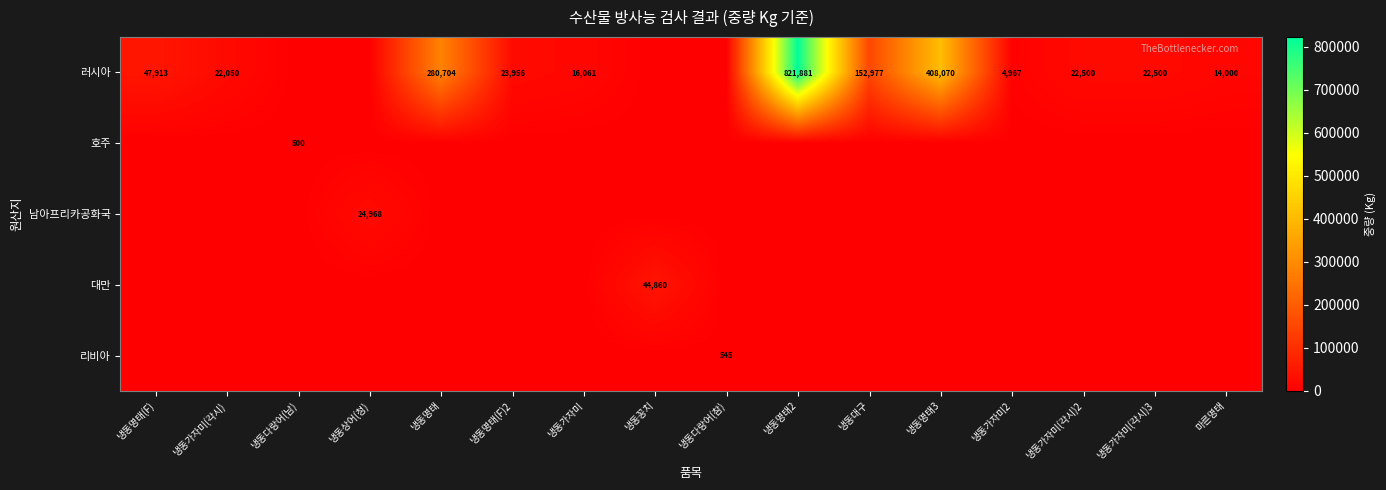

True or false: 러시아 has a value of 47913 at 냉동명태(F).

True